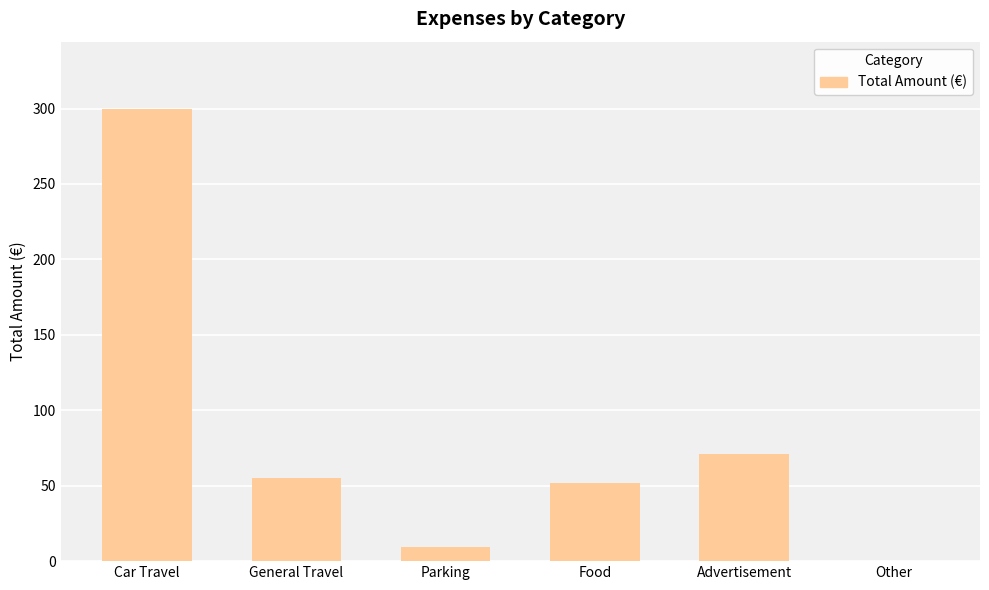

Read the value at Advertisement.

71.0